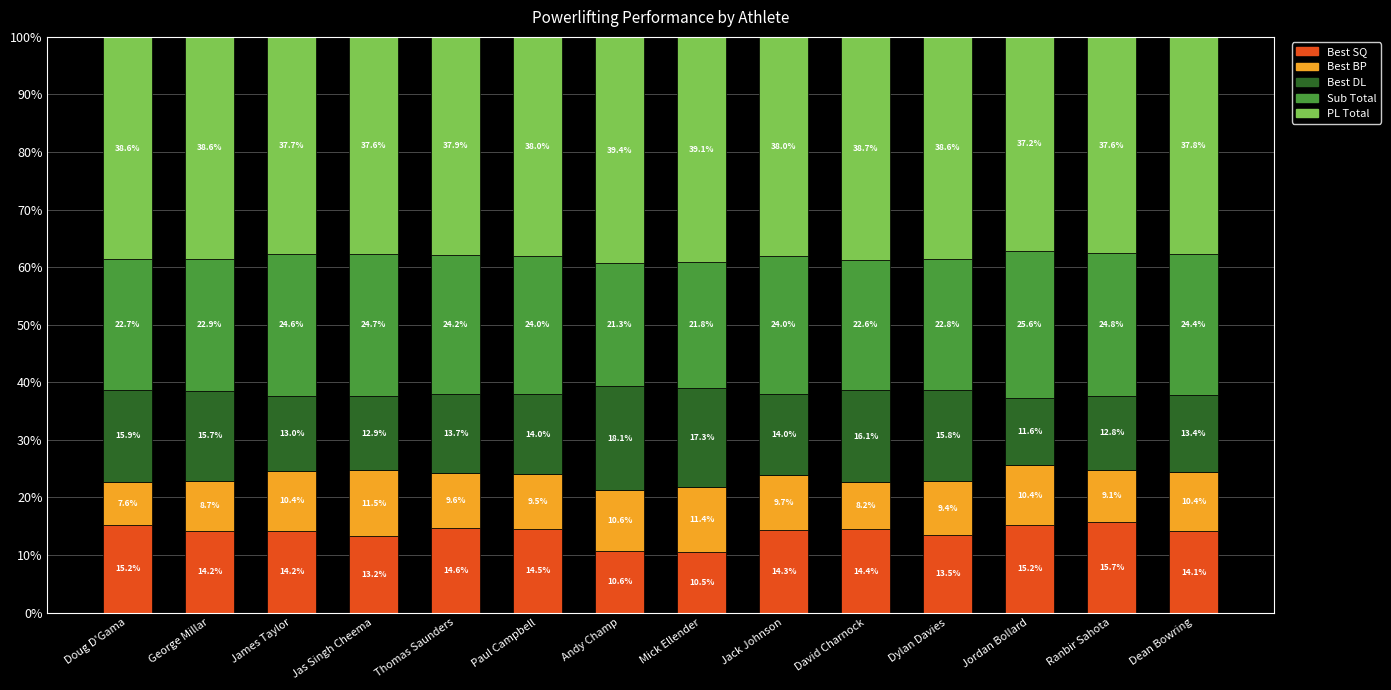

At which label does Best SQ first exceed 14?

Doug D'Gama